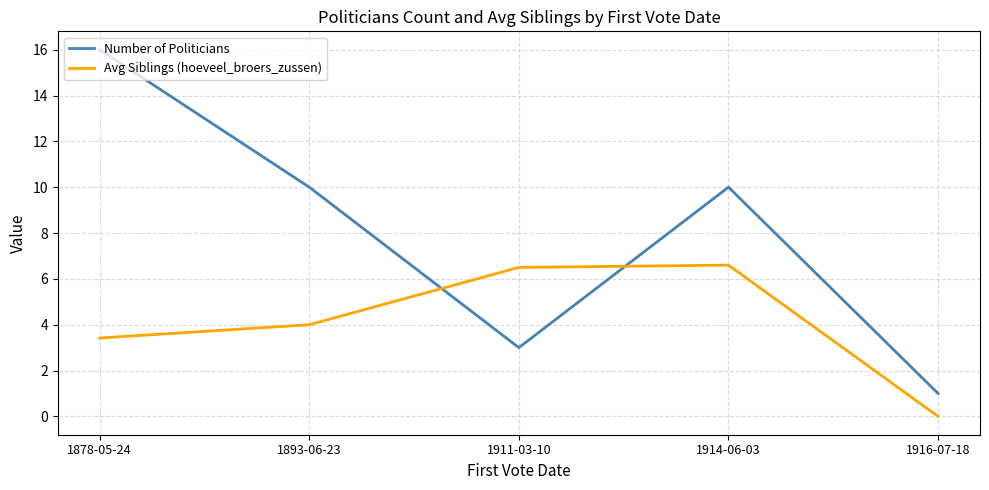

In Number of Politicians, how many points are lower than both neighbors (excluding endpoints)?

1